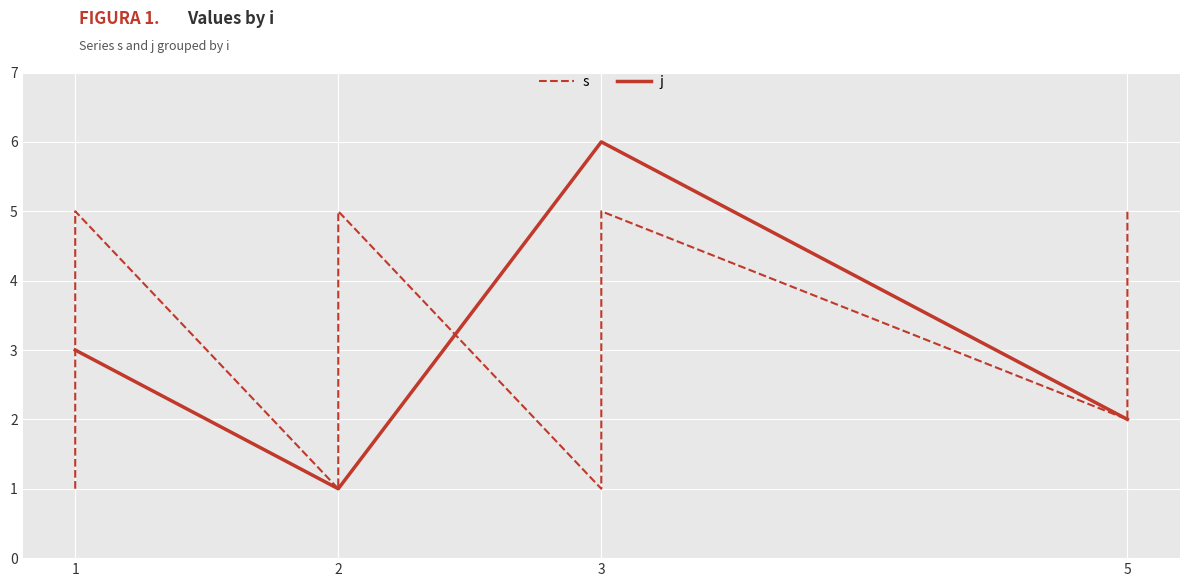

What is the average value of the s series?

3